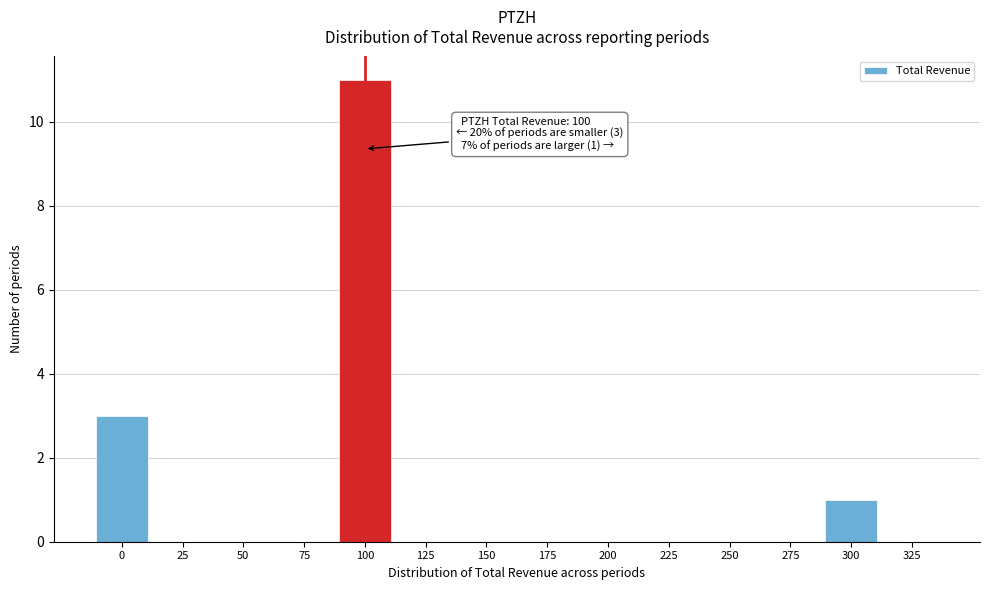

Reading right to left, what are all the values shown in this chart?

325=0	300=1	275=0	250=0	225=0	200=0	175=0	150=0	125=0	100=11	75=0	50=0	25=0	0=3